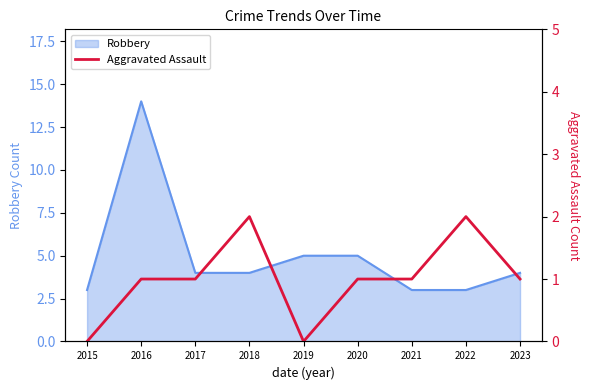

How many interior local peaks (higher than both neighbors) does the data have?

2